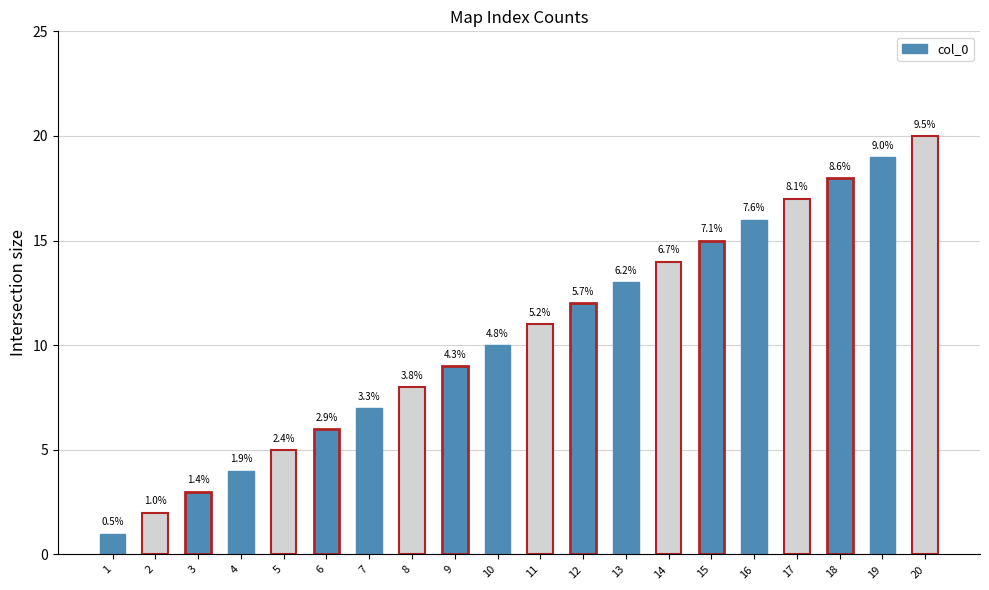

Does the chart contain any negative values?

No